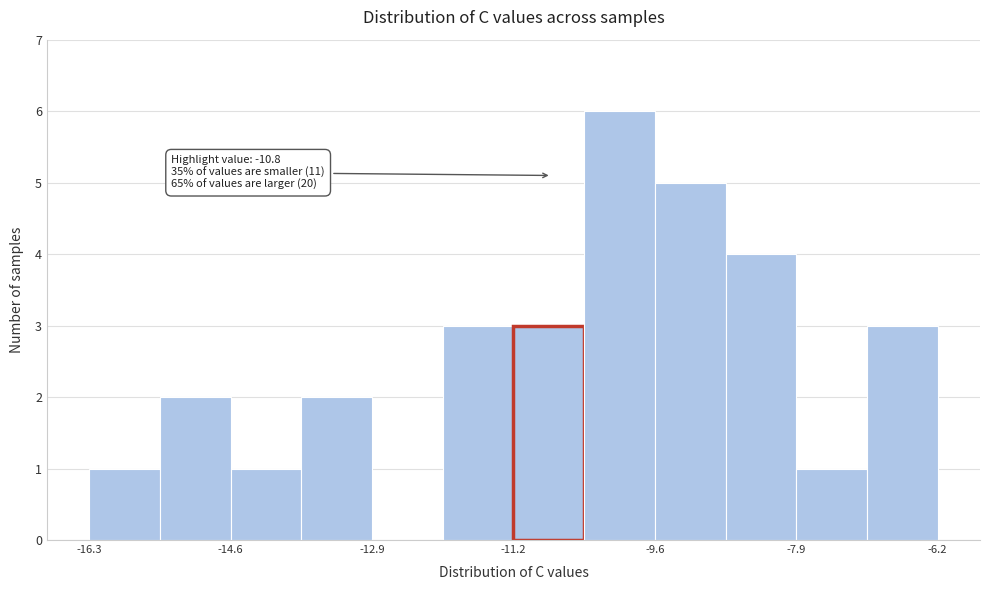

Which range on the x-axis has the tallest bar?

-10.4 to -9.6